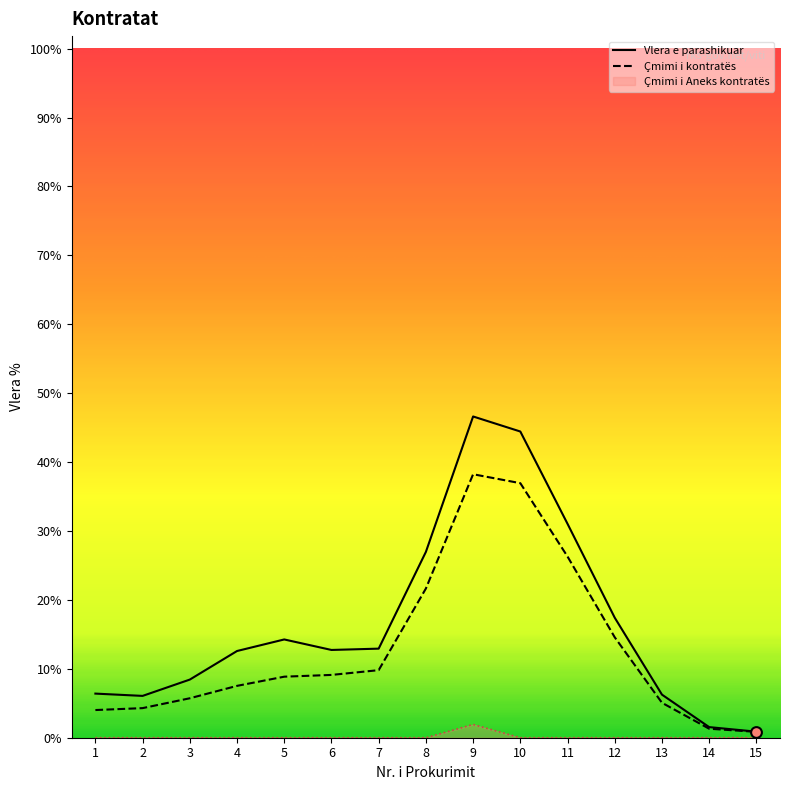

Is the value of Çmimi i Aneks kontratës at 10 greater than the value of Vlera e parashikuar at 7?

No